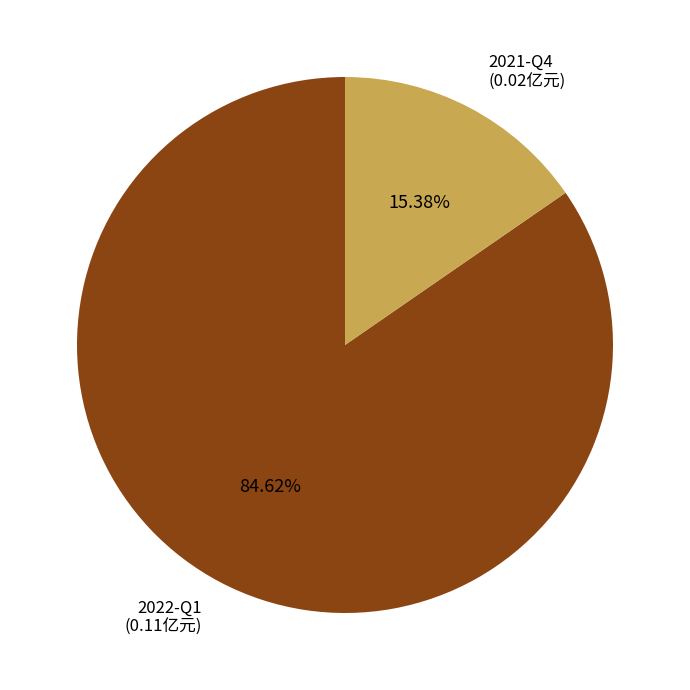

How many slices are in this pie chart?

2